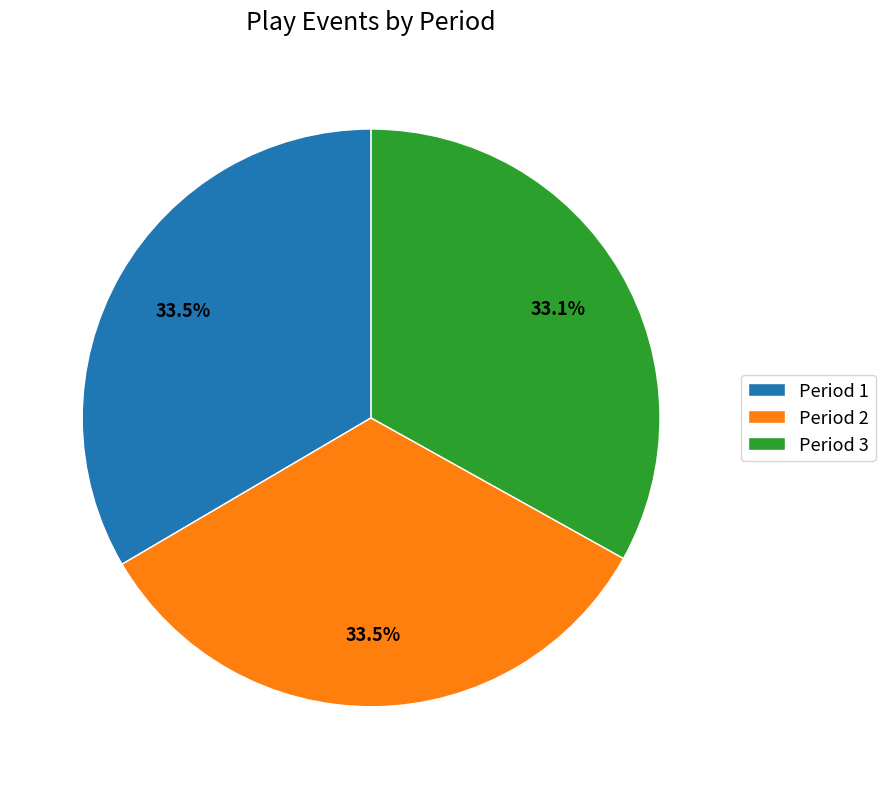

Does any single category account for the majority?

No